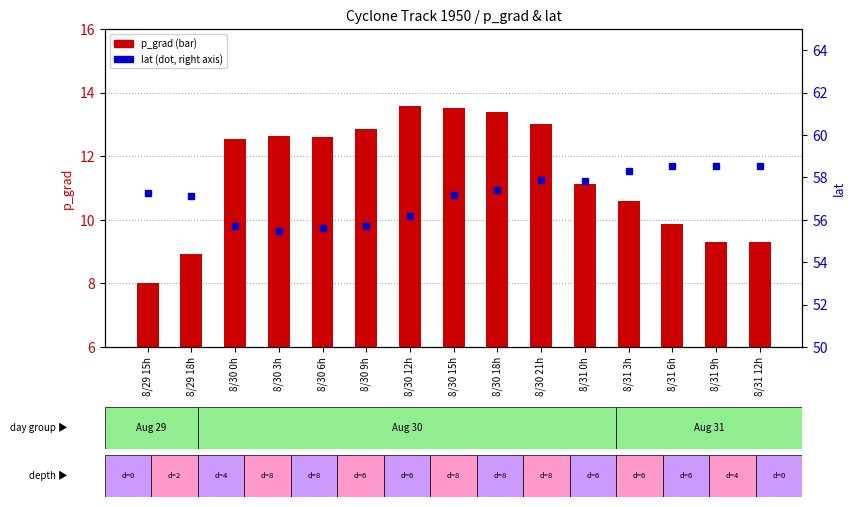

How many groups of bars are there?

15